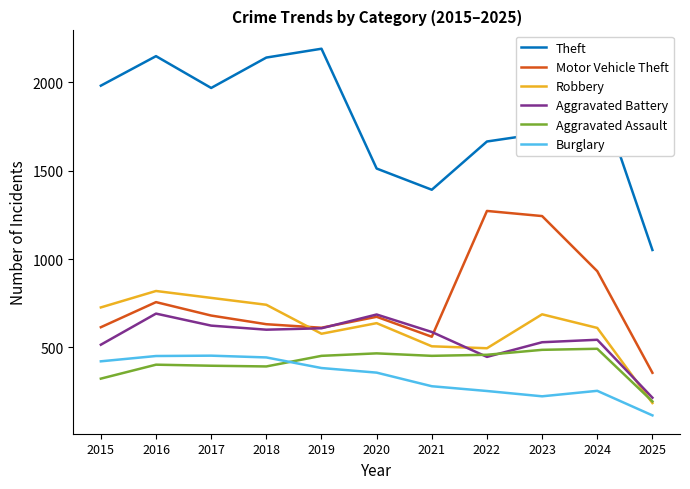

What is the difference between the highest and lowest values at 2023?

1488